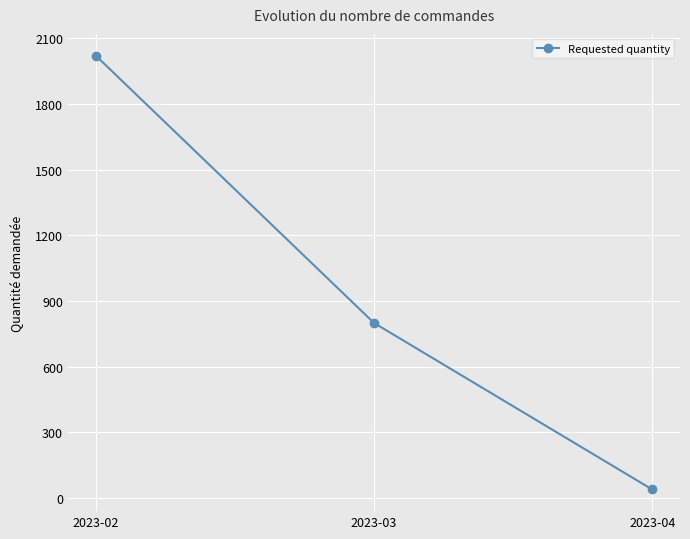

What is the change in value from 2023-03 to 2023-04?

-760